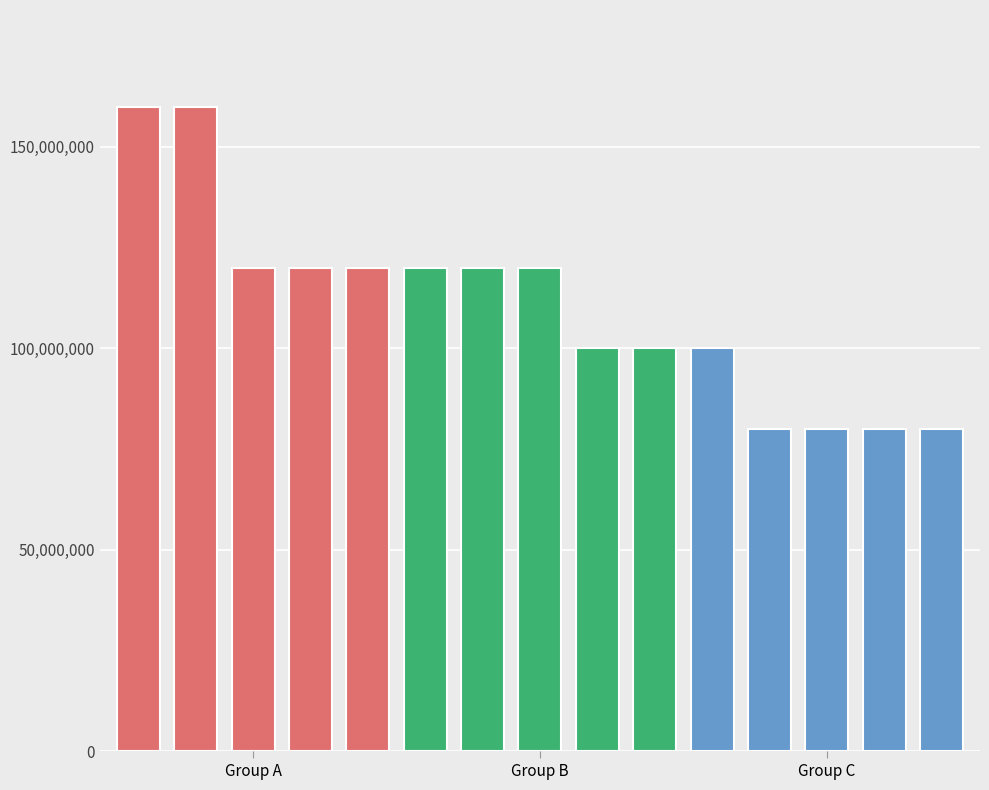

Which series has the largest range (max minus min)?

Group A